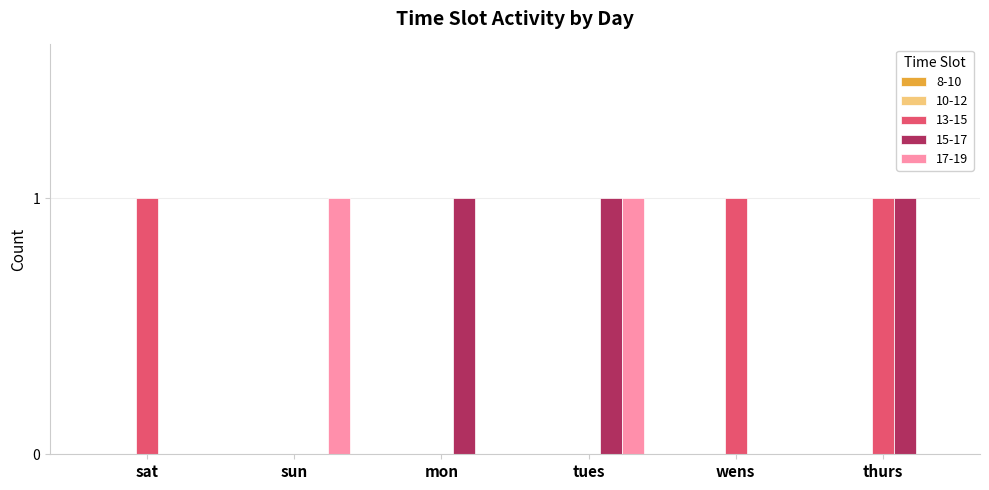

Which series changed the most between mon and tues?

17-19